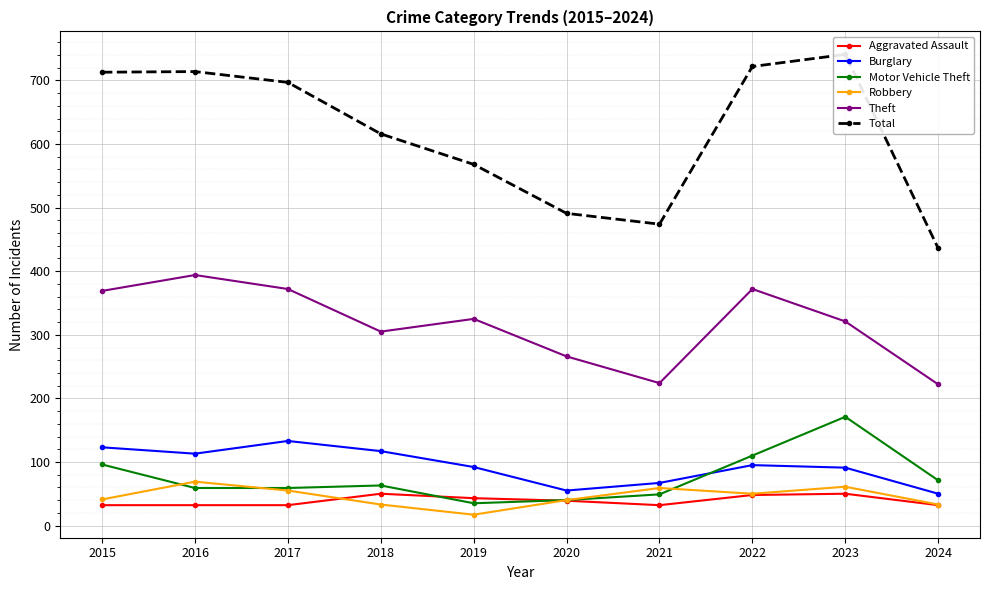

Read the Motor Vehicle Theft value at 2021, to the nearest 5.

50